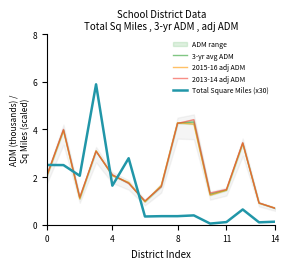

How many interior local valleys does the 3-yr avg ADM series have?

3